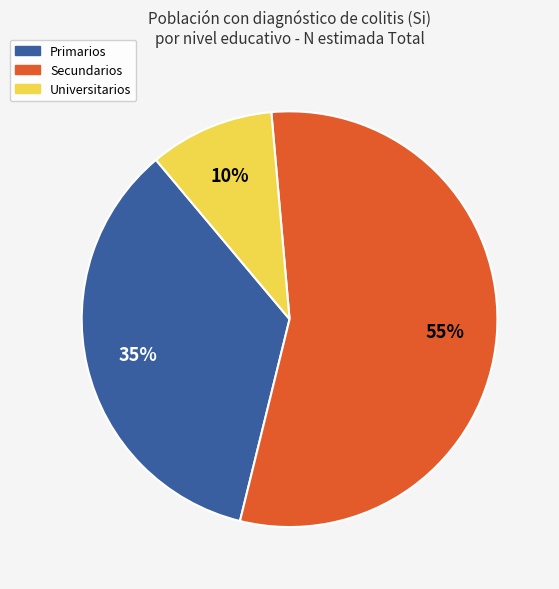

What percentage is the Universitarios slice, to the nearest percent?

10%